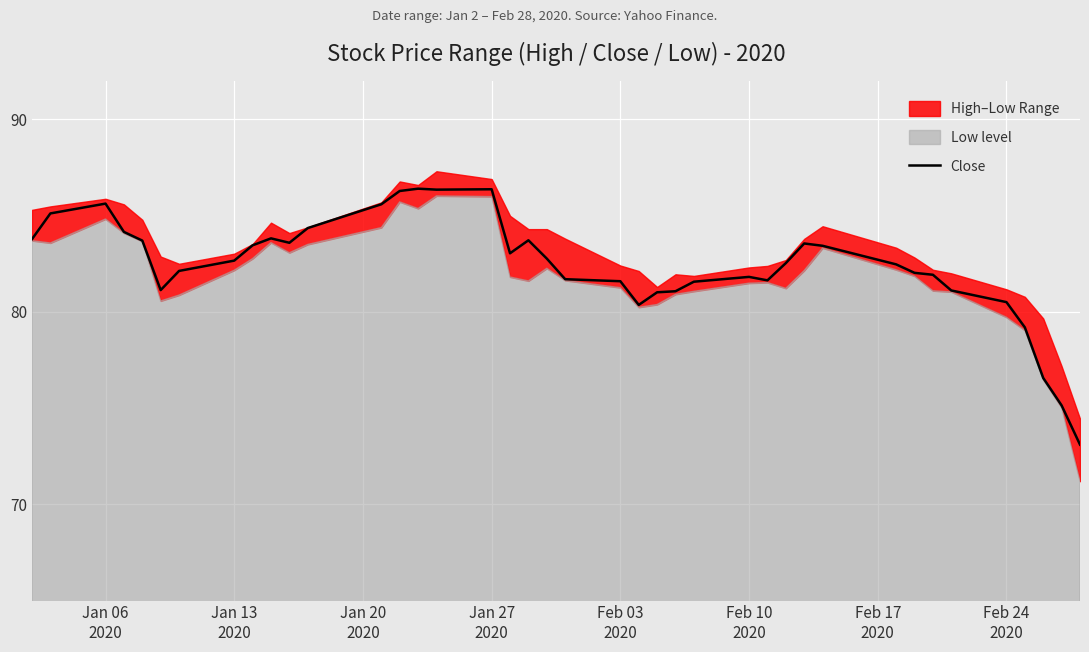

What is the lowest value of the Close series?

73.1